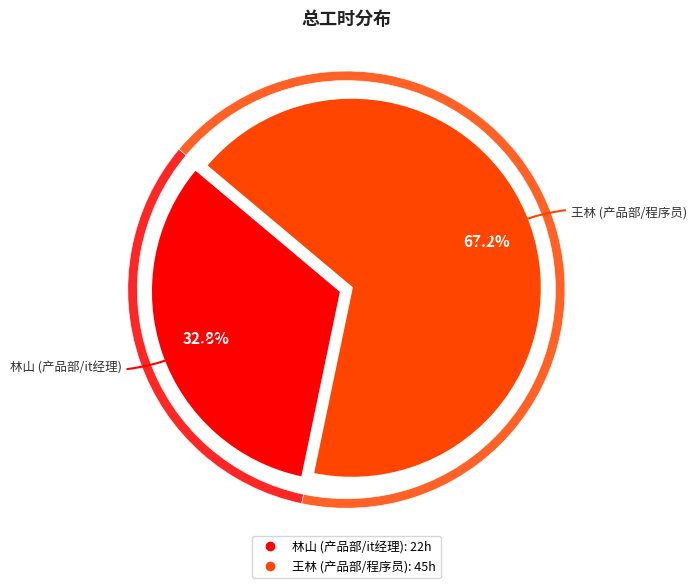

To the nearest percent, what percentage of the pie is 林山 (产品部/it经理)?

33%